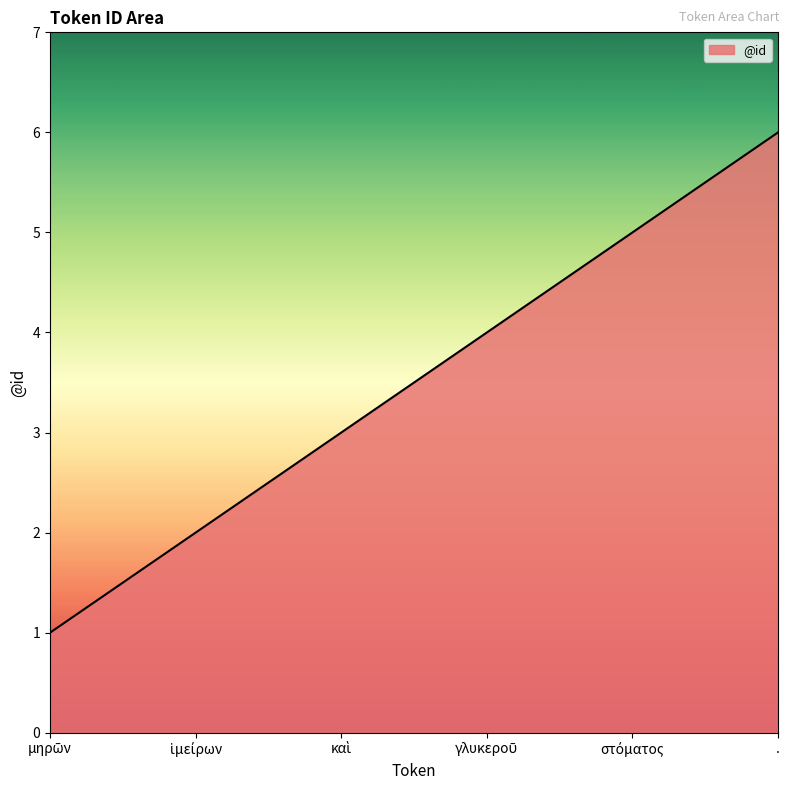

Is it true that the value at . is 6?

True